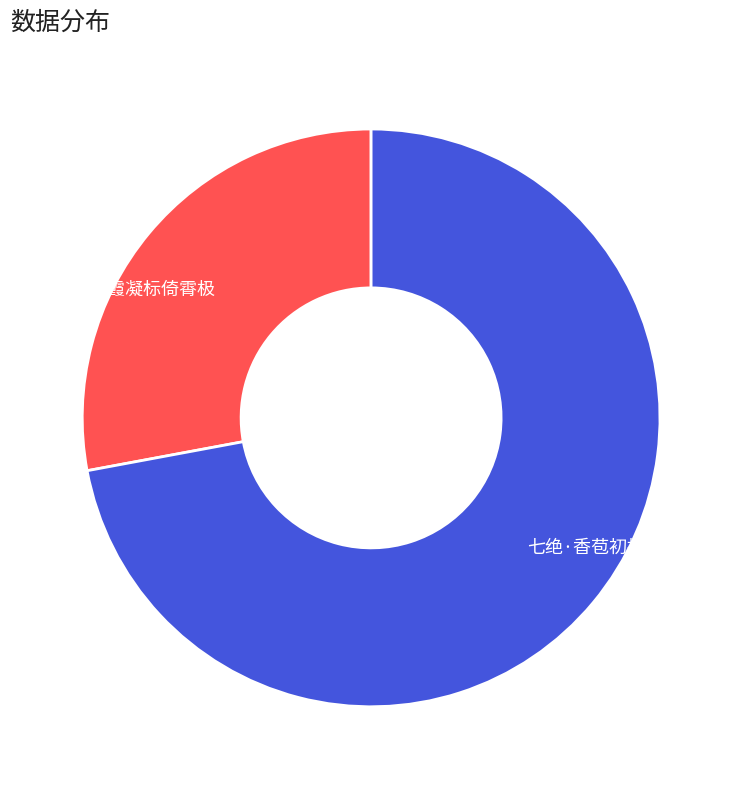

Is it true that 七绝·香苞初拆晓霞凝 is 87% of the pie?

False